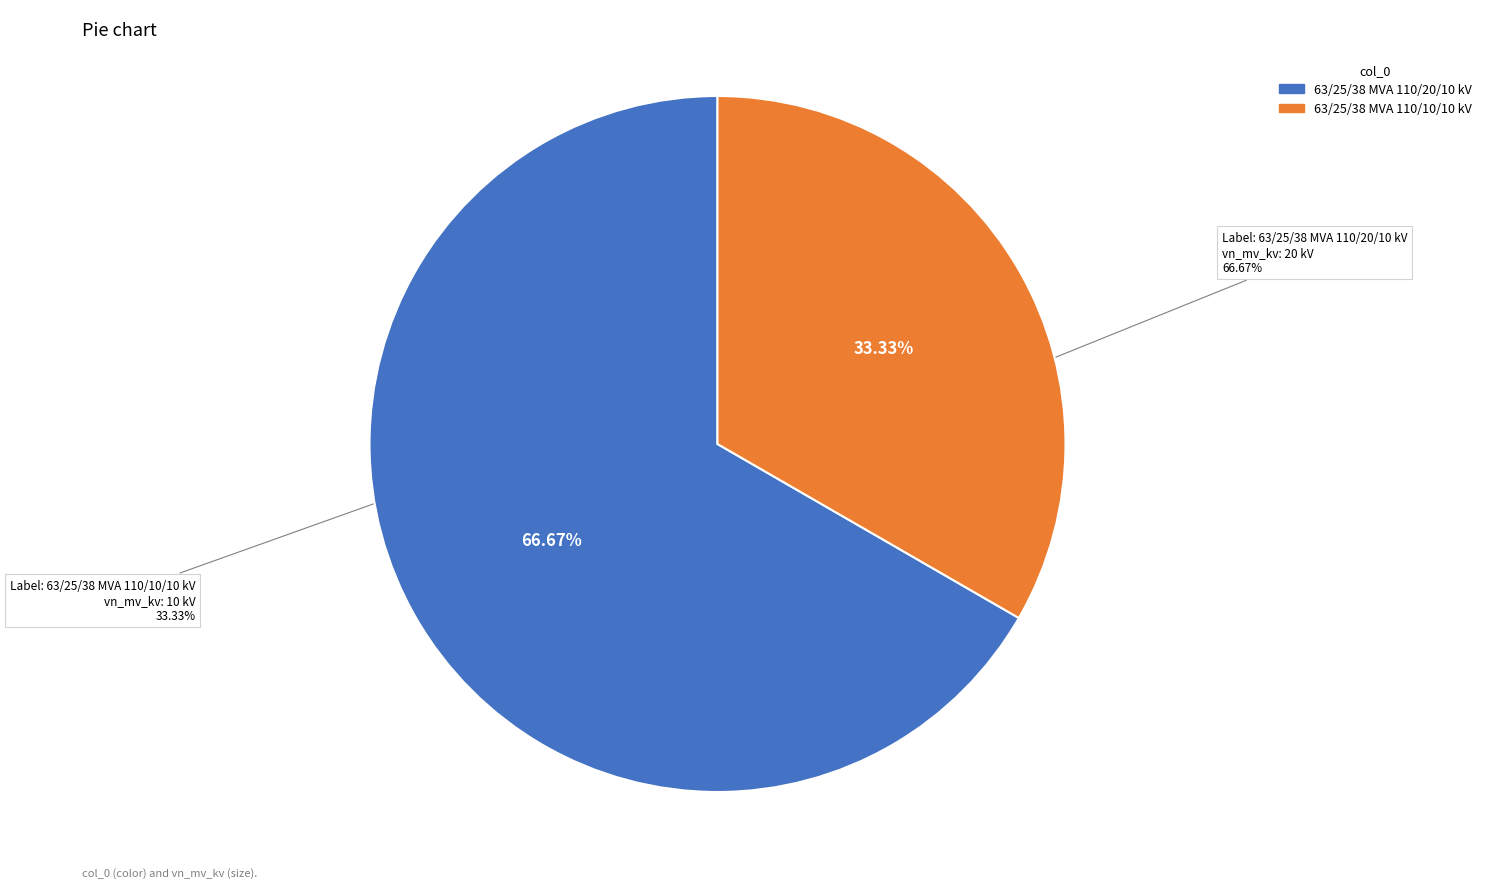

Which slice is the largest?

63/25/38 MVA 110/20/10 kV